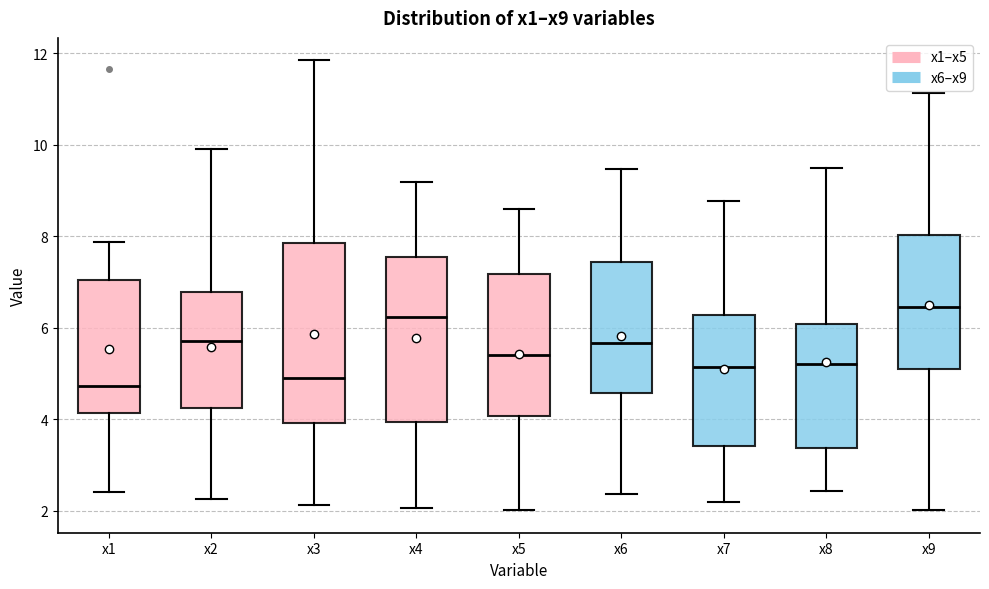

Reading left to right, read every box against the y-axis: the position of its median line, the range the box covers, and the ends of its whiskers. The values are not printed on the chart, so give them approximately, as read against the axis.

x1: median 4.8, box 4.2 to 7.0, whiskers 2.4 to 7.8
x2: median 5.8, box 4.2 to 6.8, whiskers 2.2 to 10.0
x3: median 5.0, box 4.0 to 7.8, whiskers 2.2 to 11.8
x4: median 6.2, box 4.0 to 7.6, whiskers 2.0 to 9.2
x5: median 5.4, box 4.0 to 7.2, whiskers 2.0 to 8.6
x6: median 5.6, box 4.6 to 7.4, whiskers 2.4 to 9.4
x7: median 5.2, box 3.4 to 6.2, whiskers 2.2 to 8.8
x8: median 5.2, box 3.4 to 6.0, whiskers 2.4 to 9.4
x9: median 6.4, box 5.0 to 8.0, whiskers 2.0 to 11.2